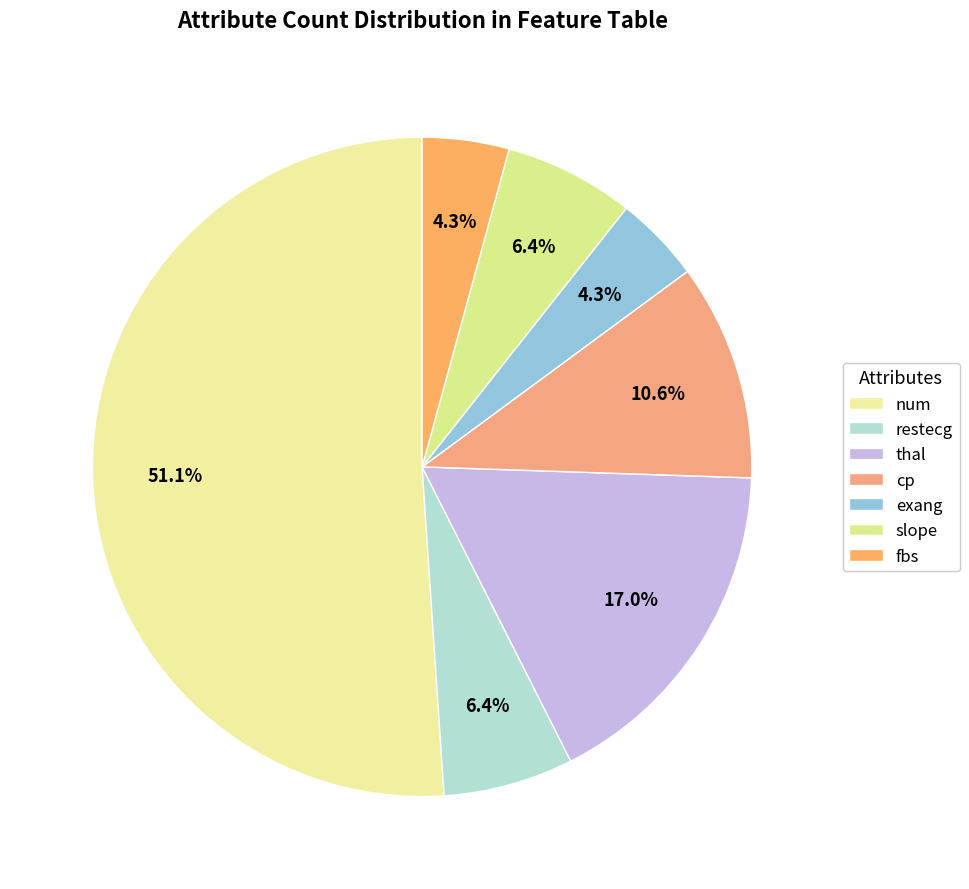

Rank the categories by value from lowest to highest.

exang, fbs, restecg, slope, cp, thal, num